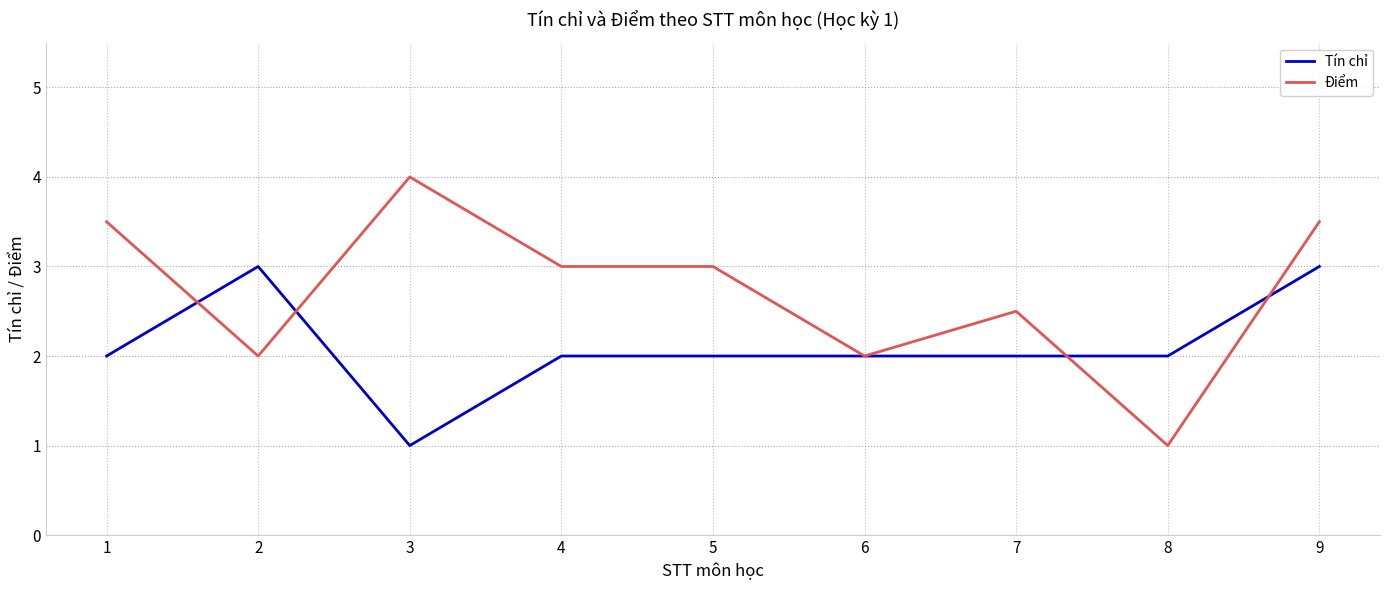

True or false: Tín chỉ and Điểm intersect in this chart.

True